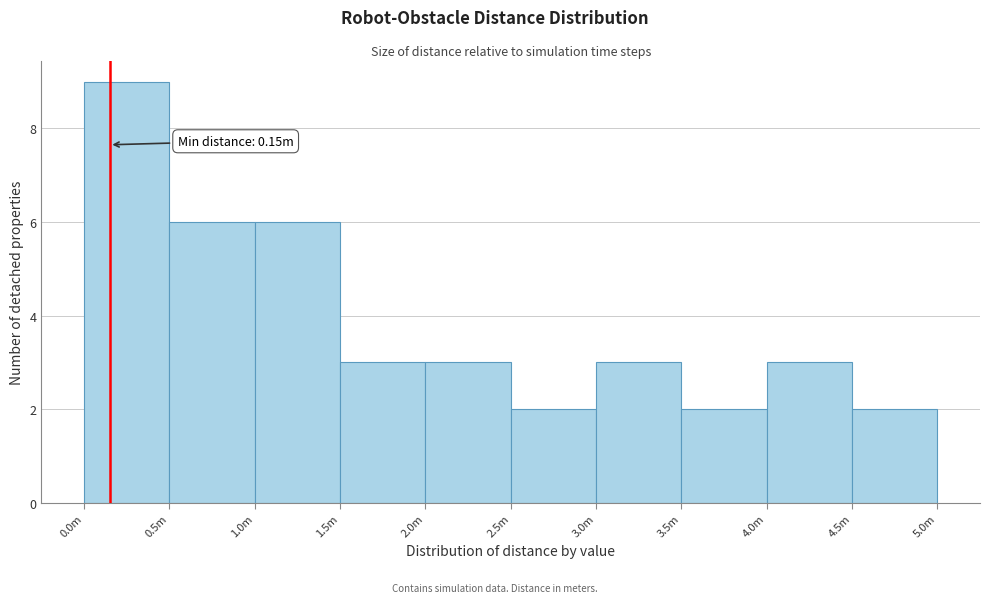

Reading right to left, extract all data points from this chart.

2	3	2	3	2	3	3	6	6	9